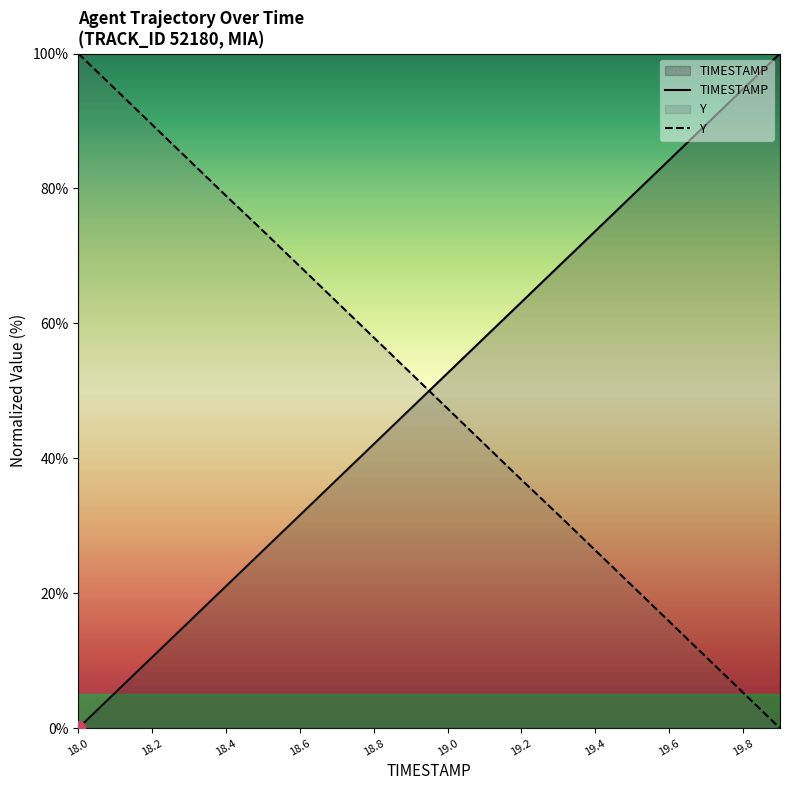

Is it true that TIMESTAMP equals 73.7 at 19.4?

True